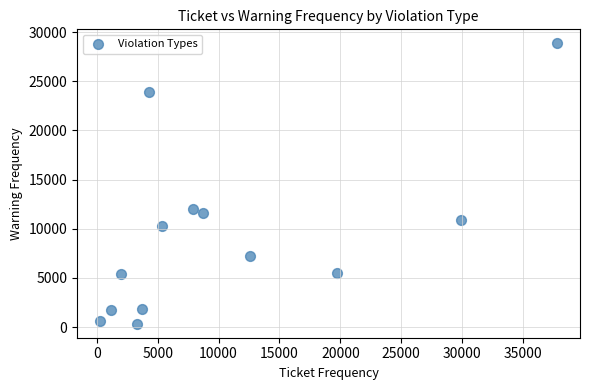

What is the range of Y values (max minus min)?

28521